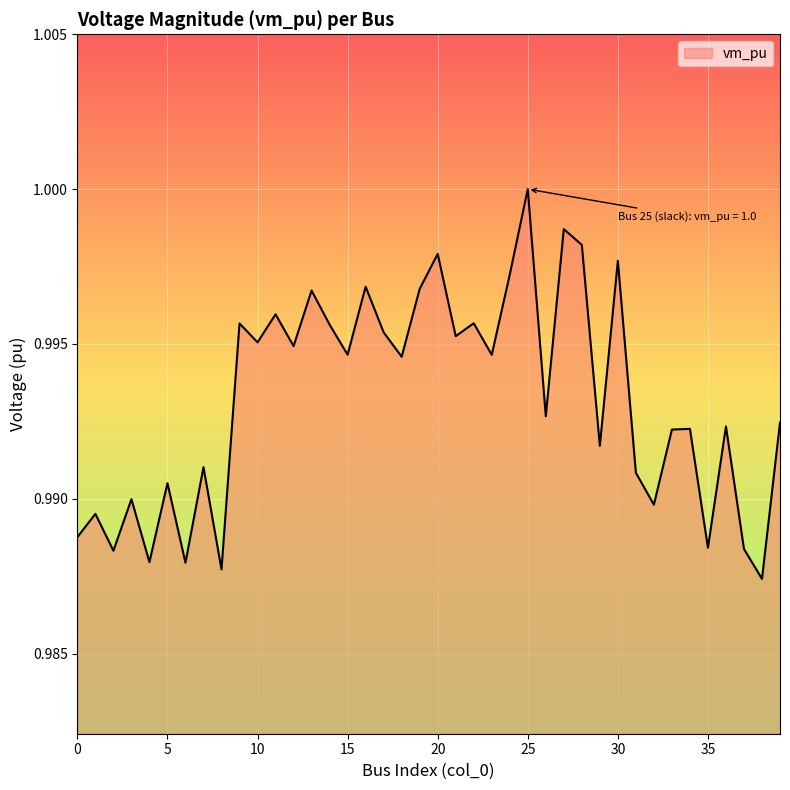

Does the chart display data point markers on the line(s)?

No